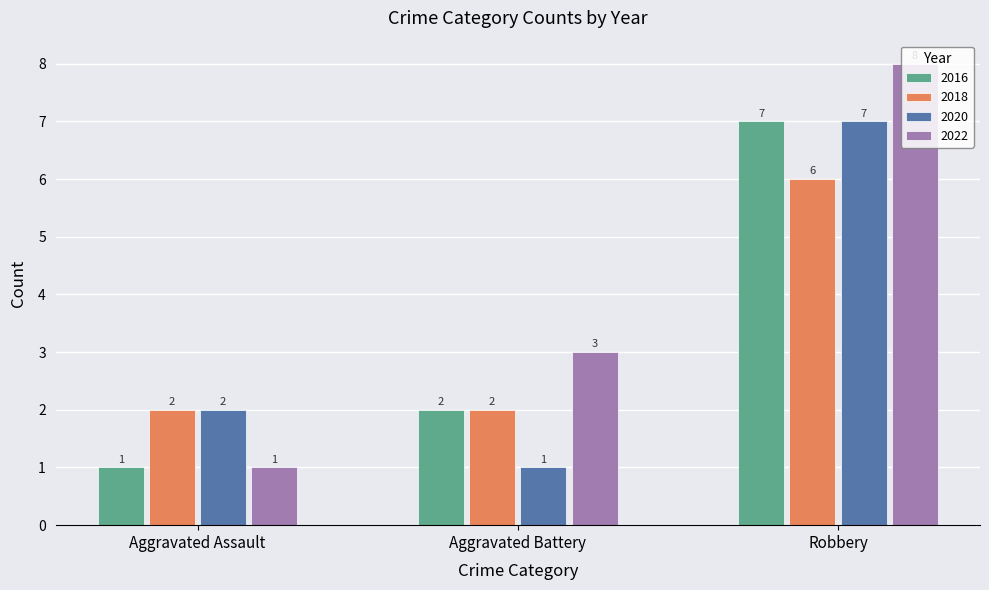

Which series has the largest range (max minus min)?

2022